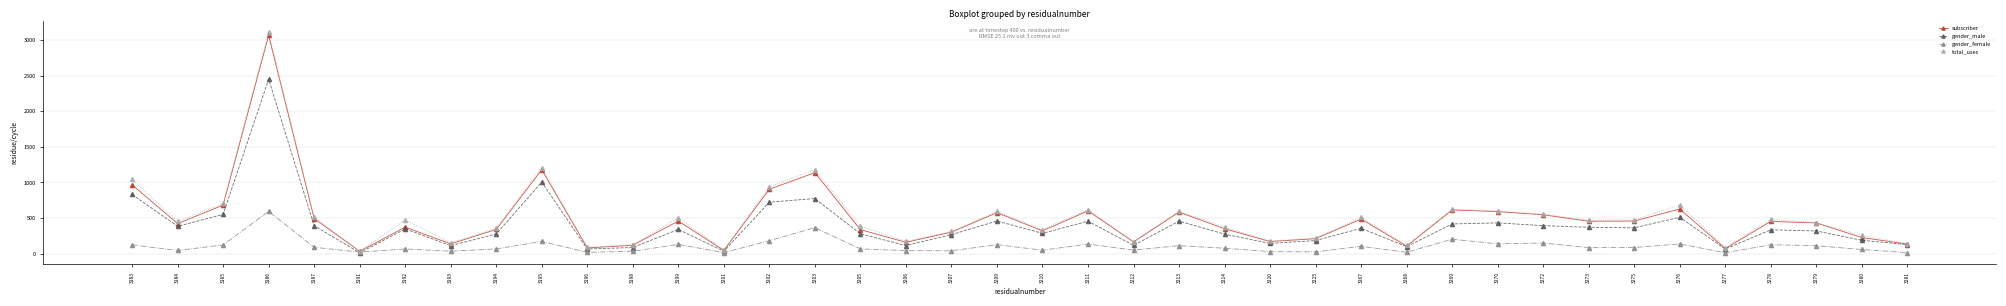

Which category has the highest value across all series?

3186